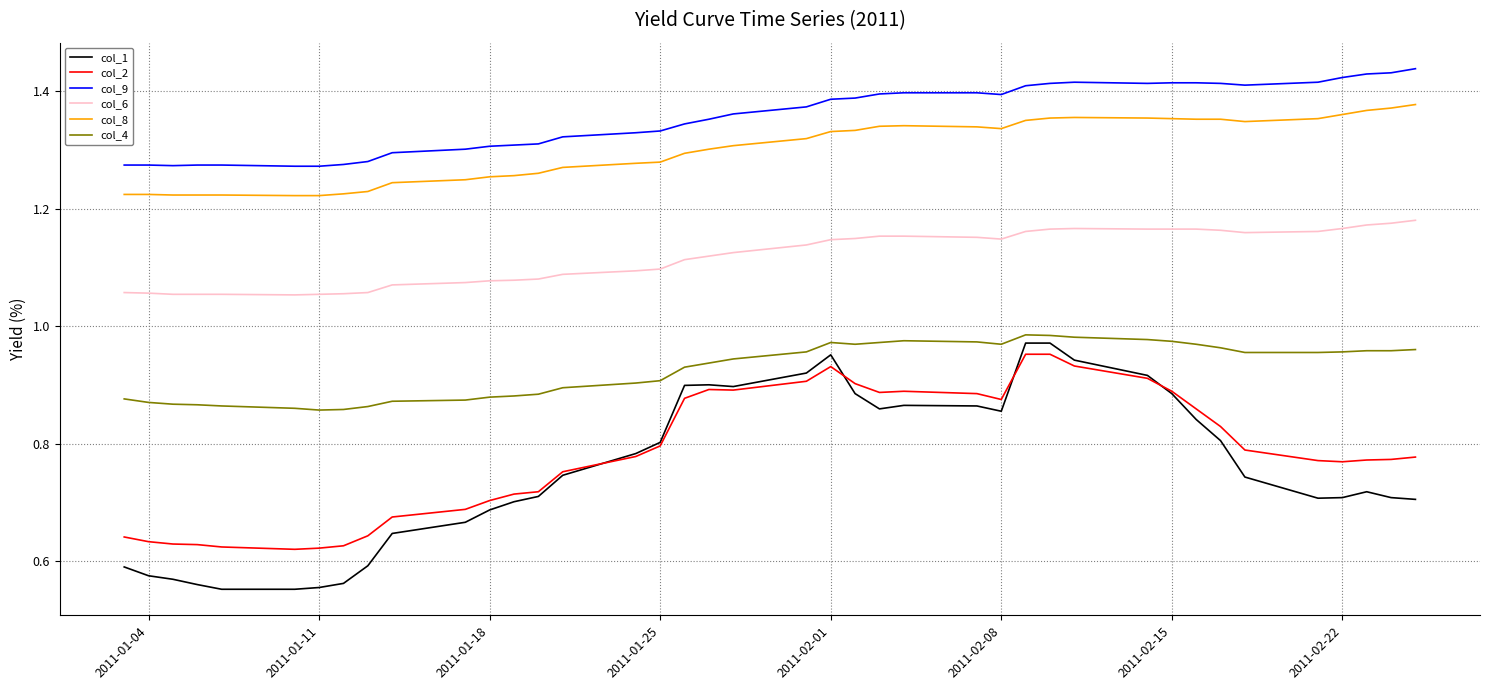

Is this an area chart (filled region under the line)?

No